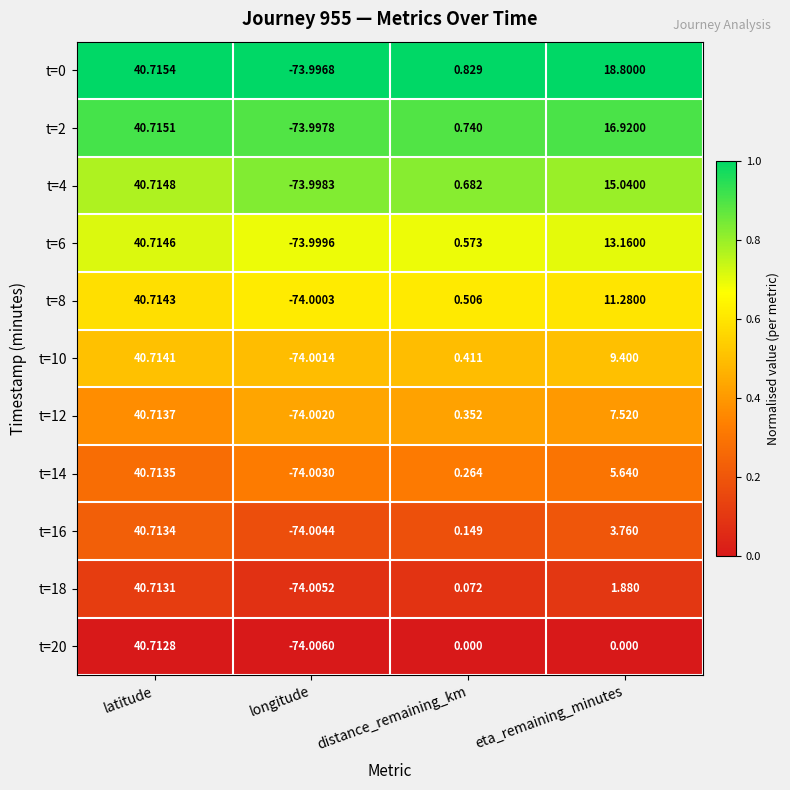

What is the spread (max minus min) of values at eta_remaining_minutes?

18.8